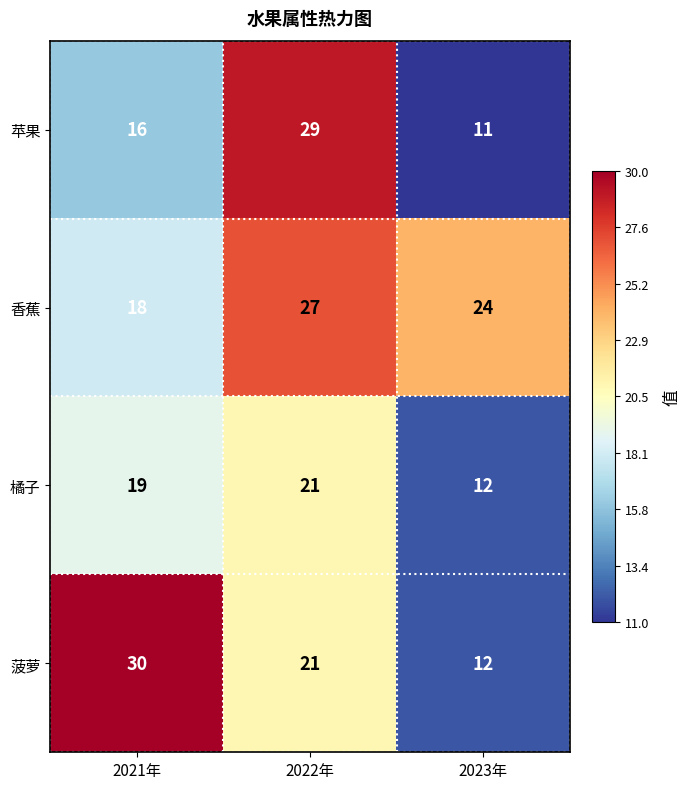

What is the total value across all series at 2023年?

59